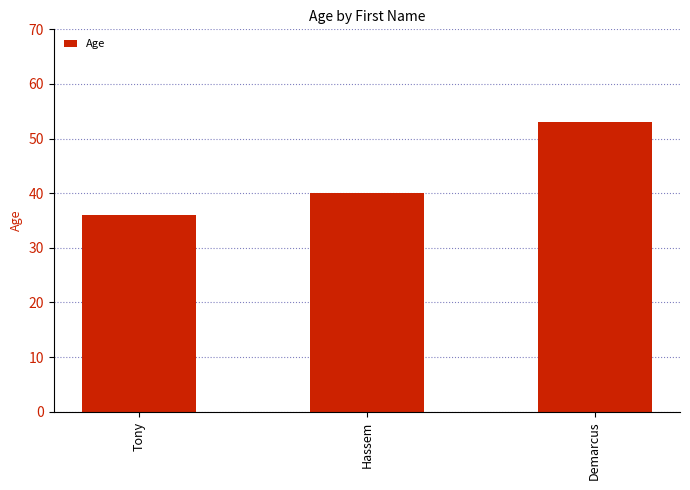

What is the label of the 1st bar from the right?

Demarcus